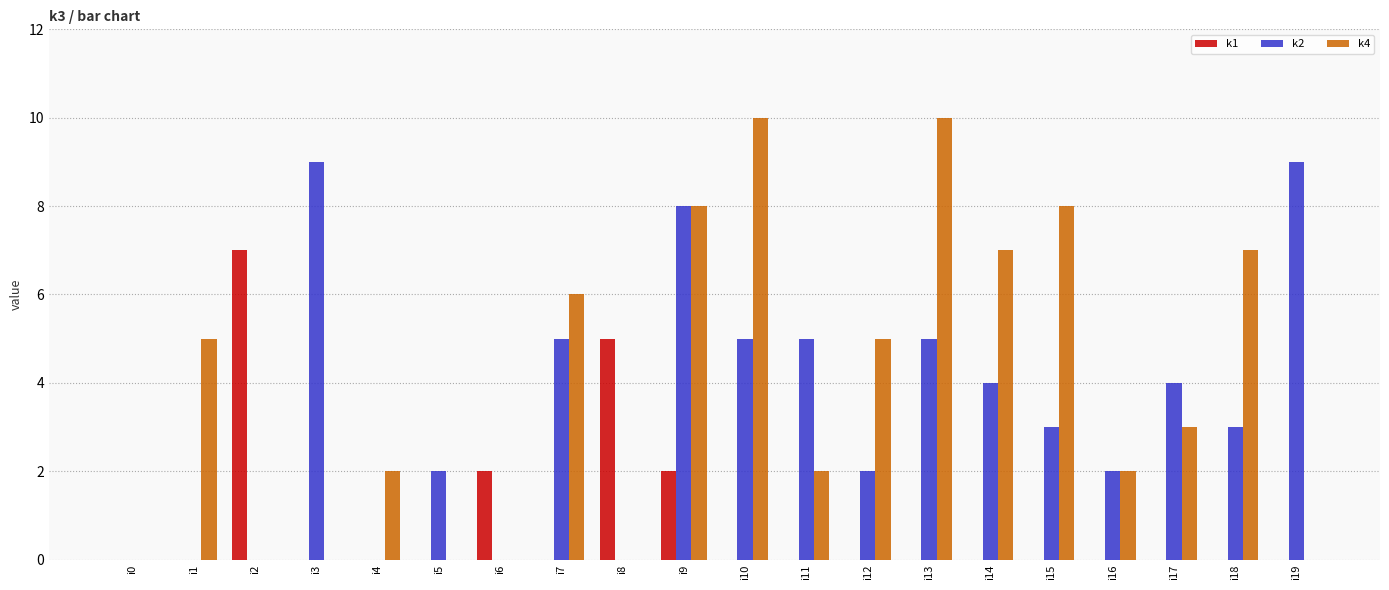

How many distinct data groups are displayed?

3